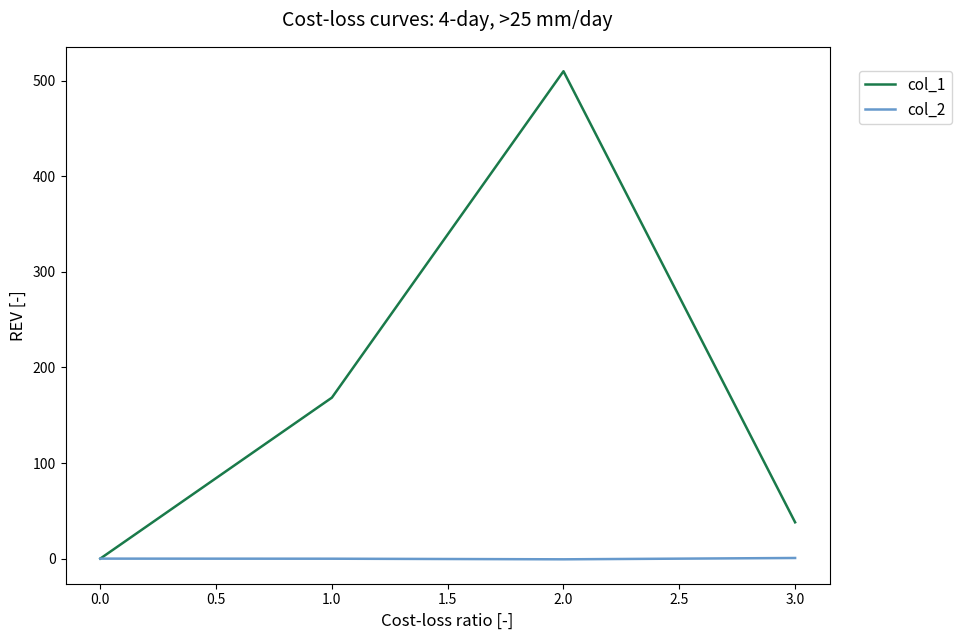

At which category is the sum across all series the highest?

2.0